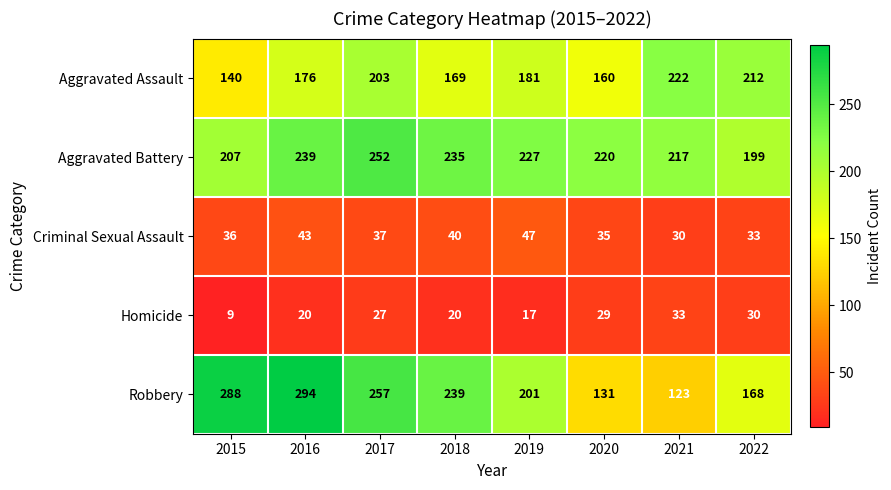

What is the maximum value for Criminal Sexual Assault?

47